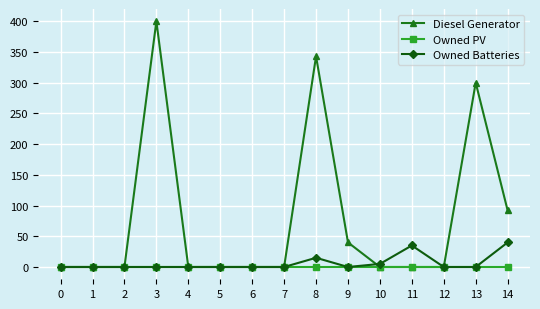

True or false: Diesel Generator has more than 0 points higher than both neighbors.

True